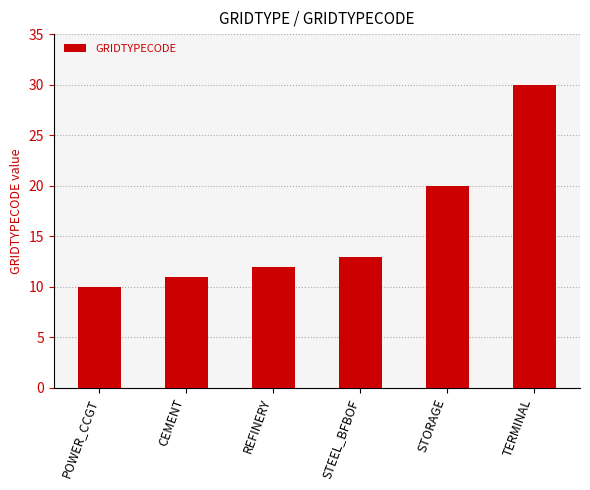

List the labels in order of value, largest first.

TERMINAL, STORAGE, STEEL_BFBOF, REFINERY, CEMENT, POWER_CCGT